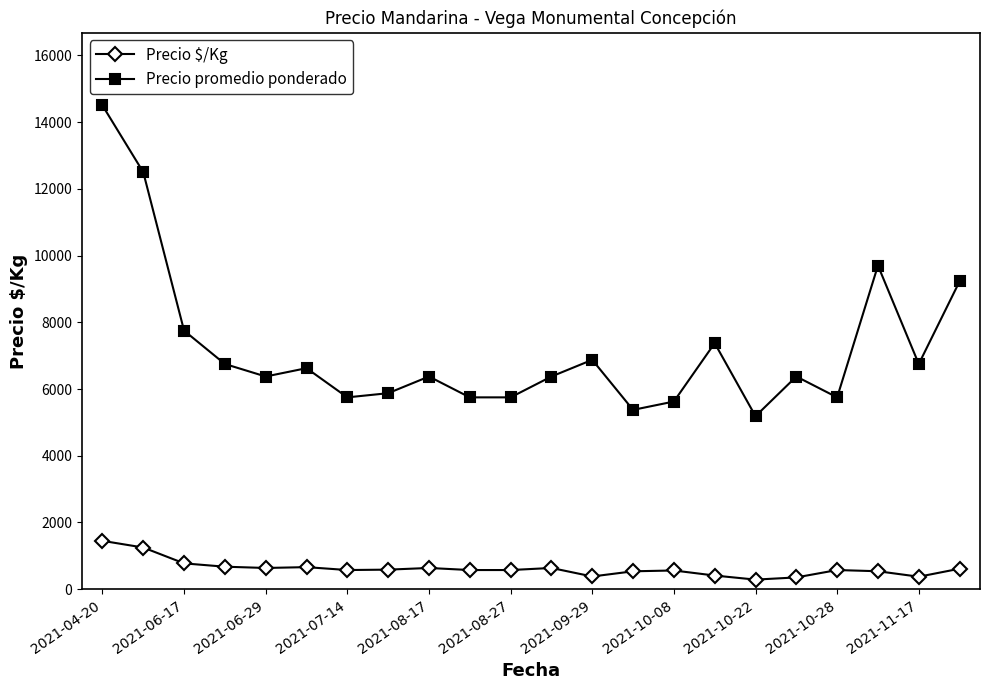

True or false: Precio promedio ponderado and Precio $/Kg cross at least once.

False